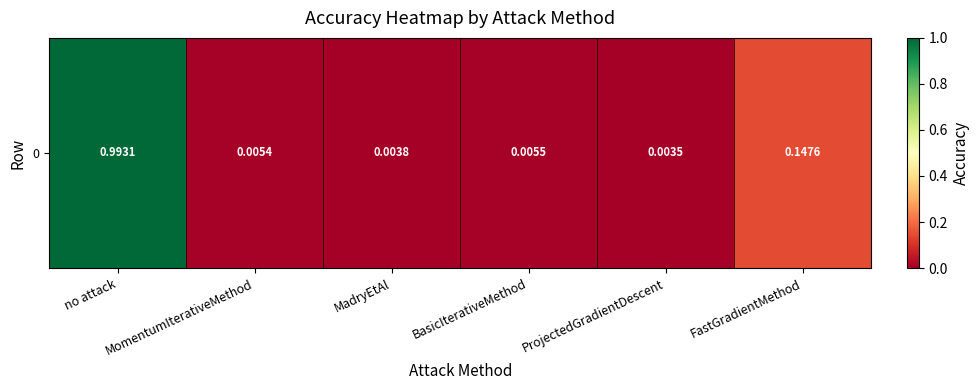

What is the difference between the maximum and minimum values?

1.0